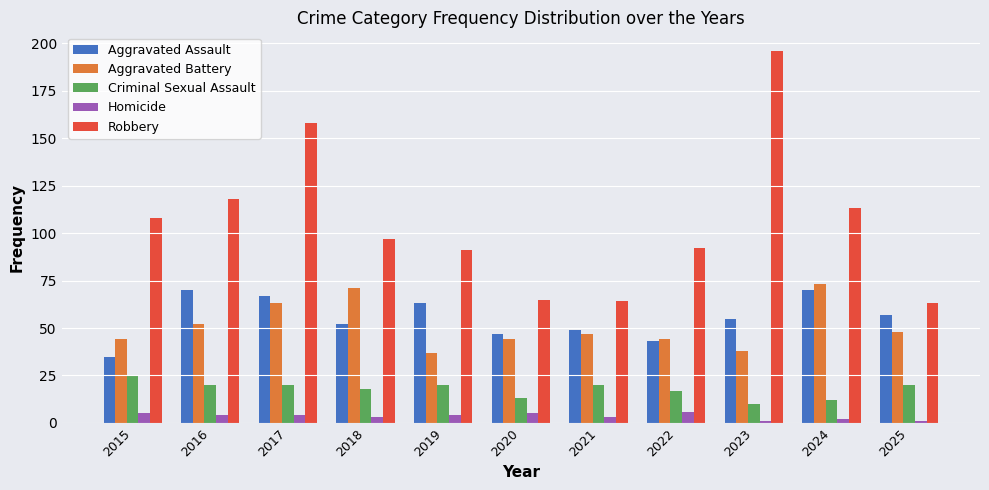

The Robbery series shows 51 at 2023. True or false?

False